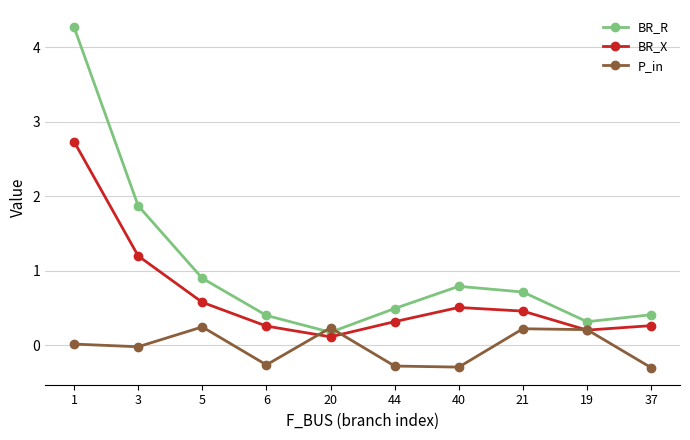

Between 44 and 40, which series saw the biggest shift?

BR_R